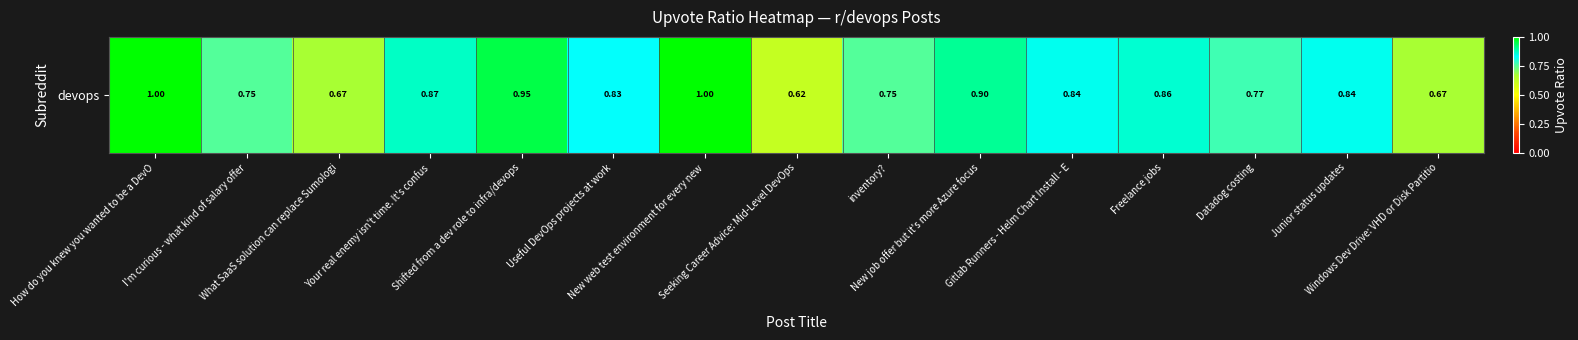

How many values are between 0 and 1?

15